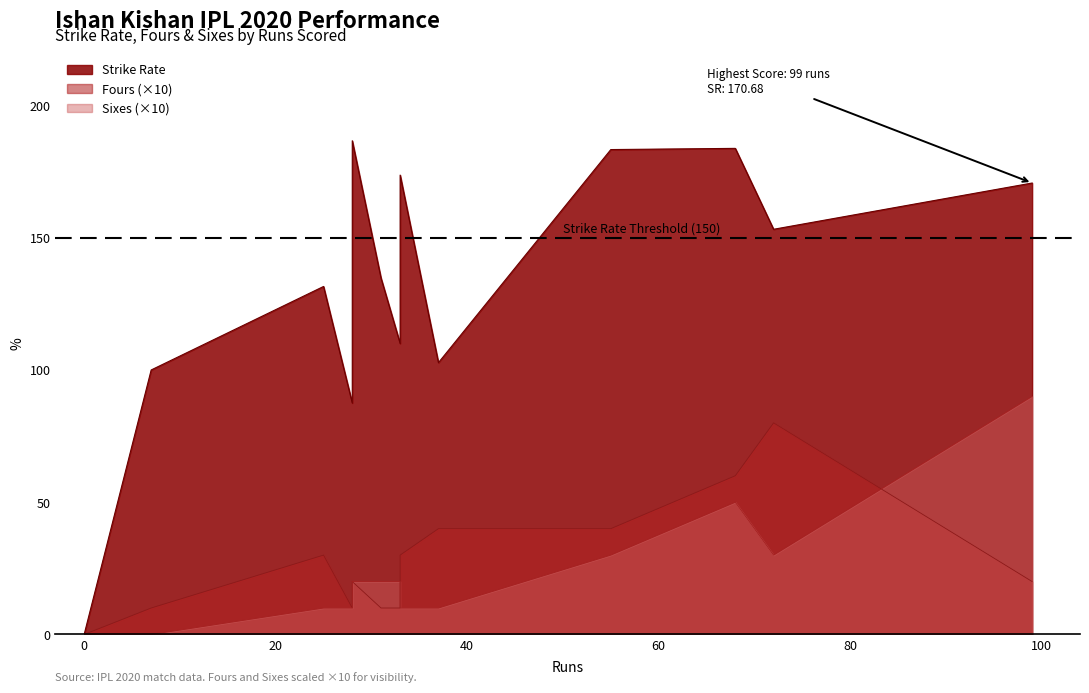

How many interior local peaks does the Sixes series have?

2